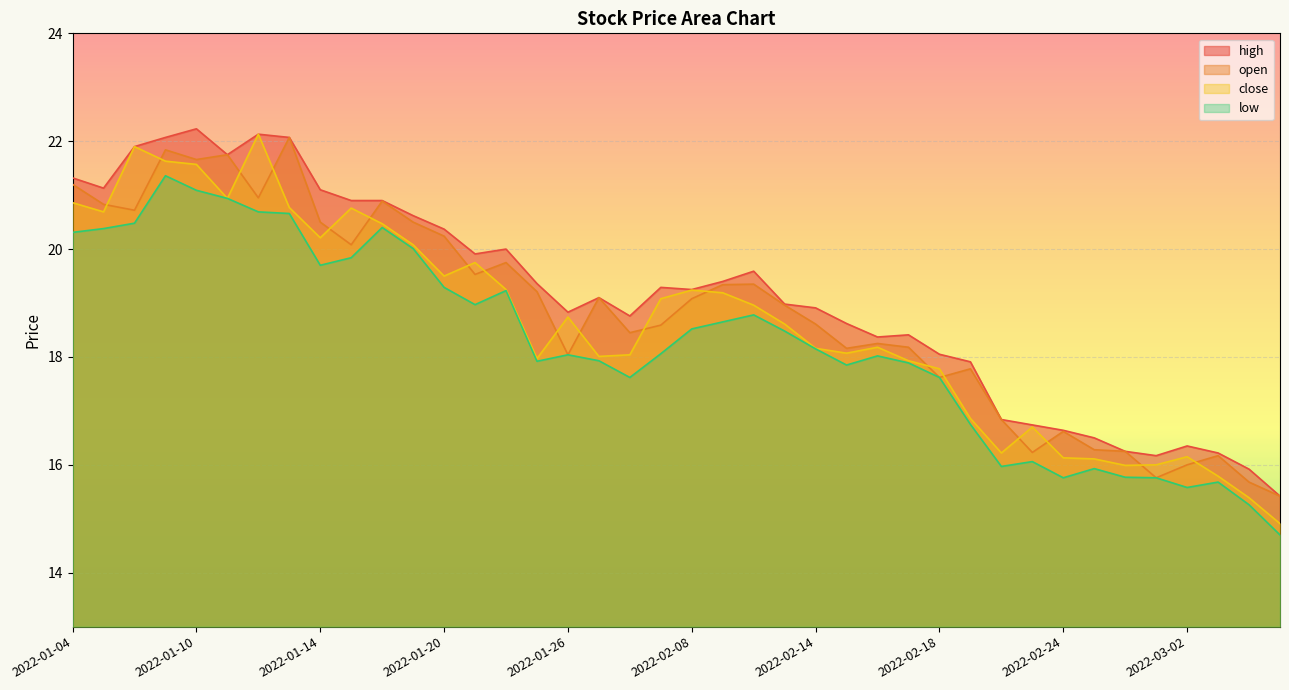

Count the number of data series in this chart.

4